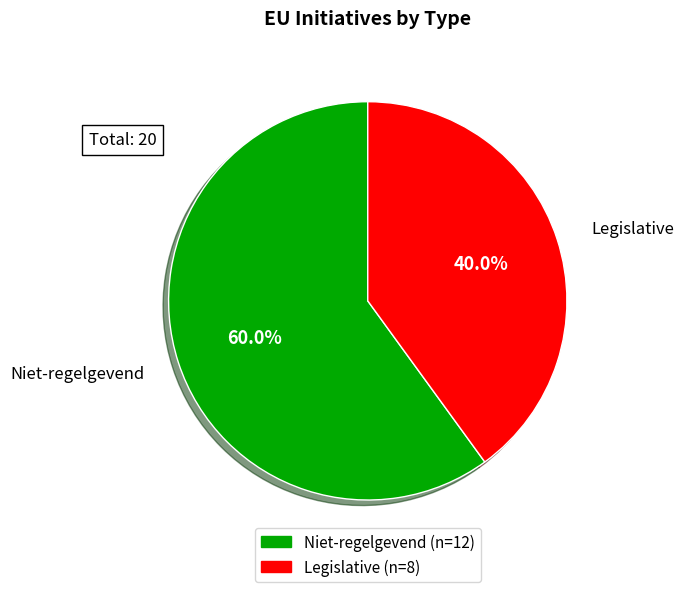

Which category has the biggest portion of the pie?

Niet-regelgevend